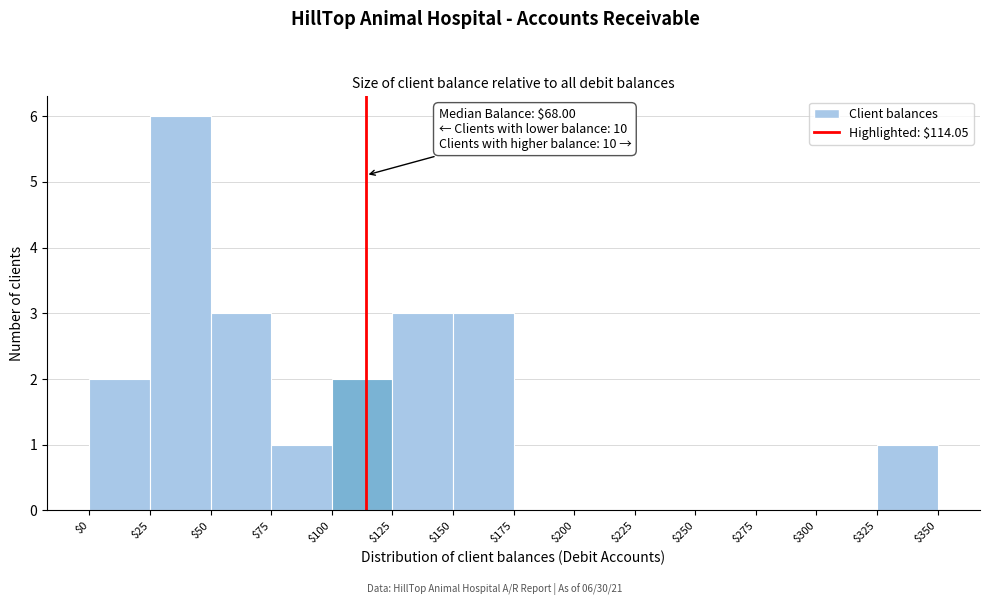

Which range on the x-axis has the tallest bar?

$25 to $50